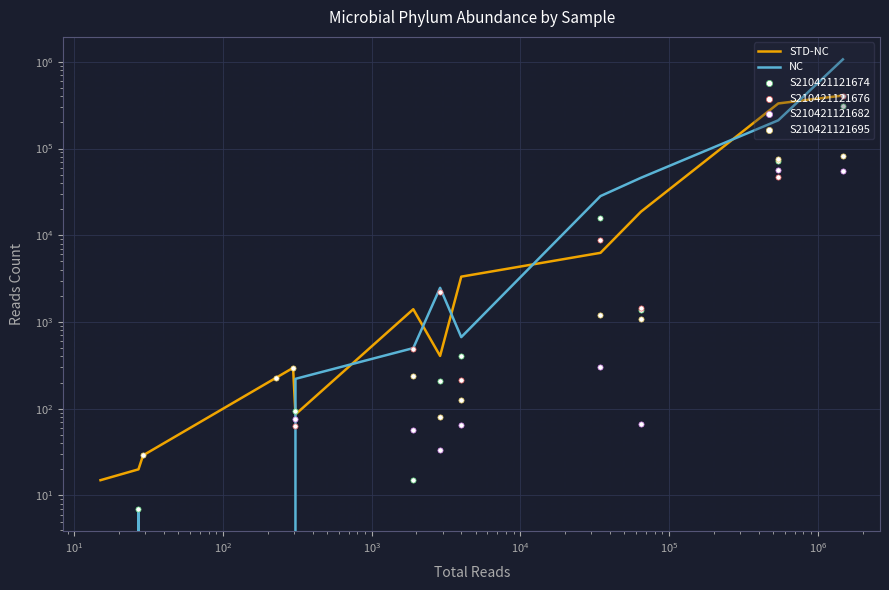

Which series has the largest Y range (max minus min)?

NC